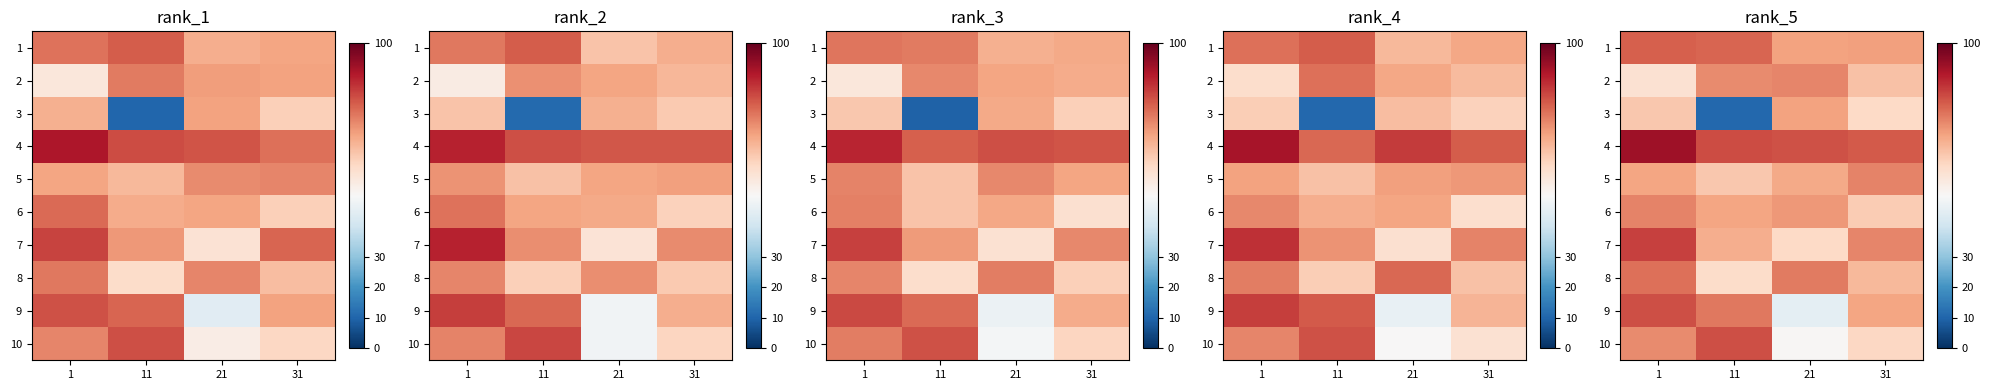

Which series has the widest spread of values?

row_2